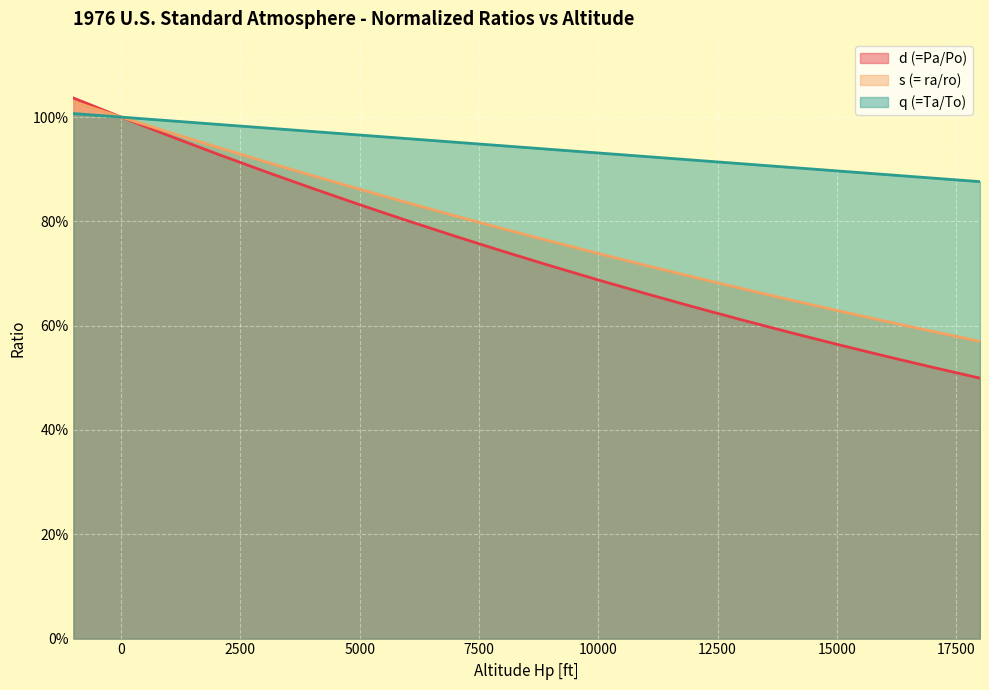

Between 5000 and 8000, which is larger?

5000